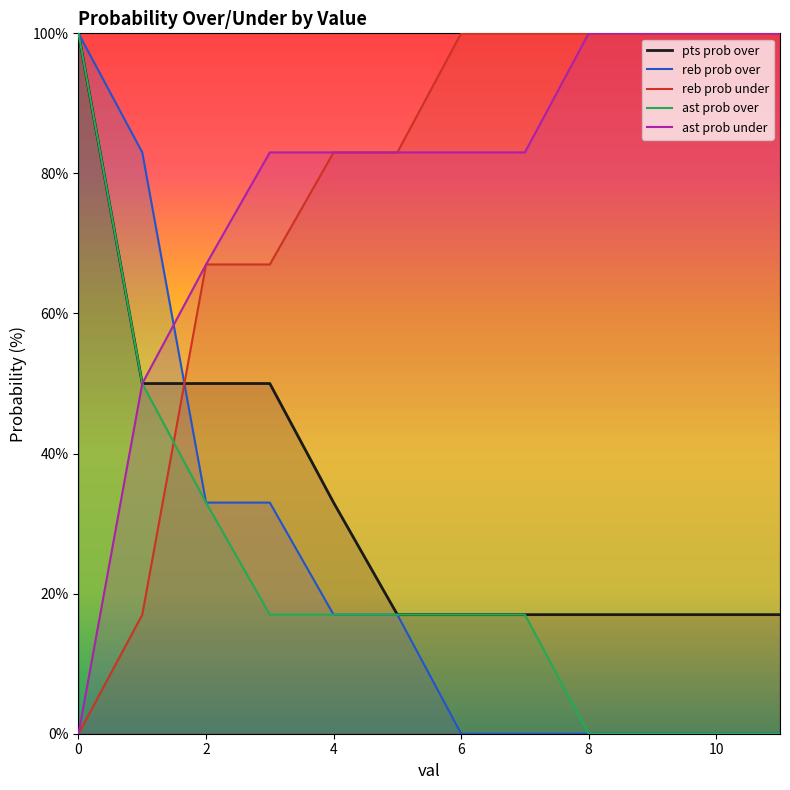

What is the average value of the reb prob under series?

76